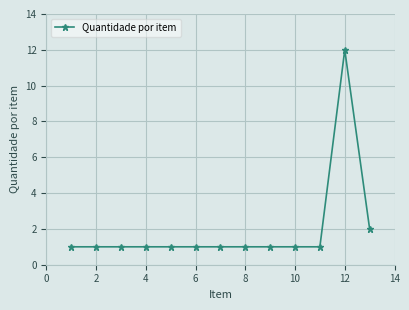

What is the sum of all values?

25